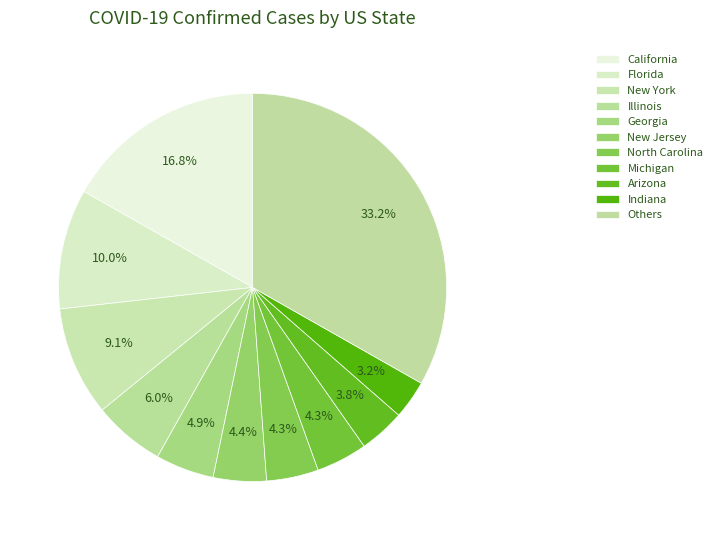

Count the number of slices in the pie.

11